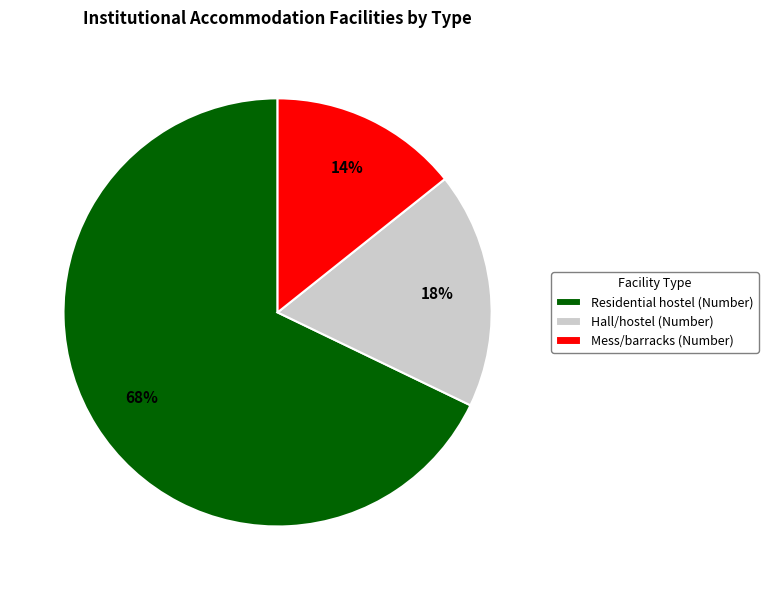

Which category has the smallest portion of the pie?

Mess/barracks (Number)